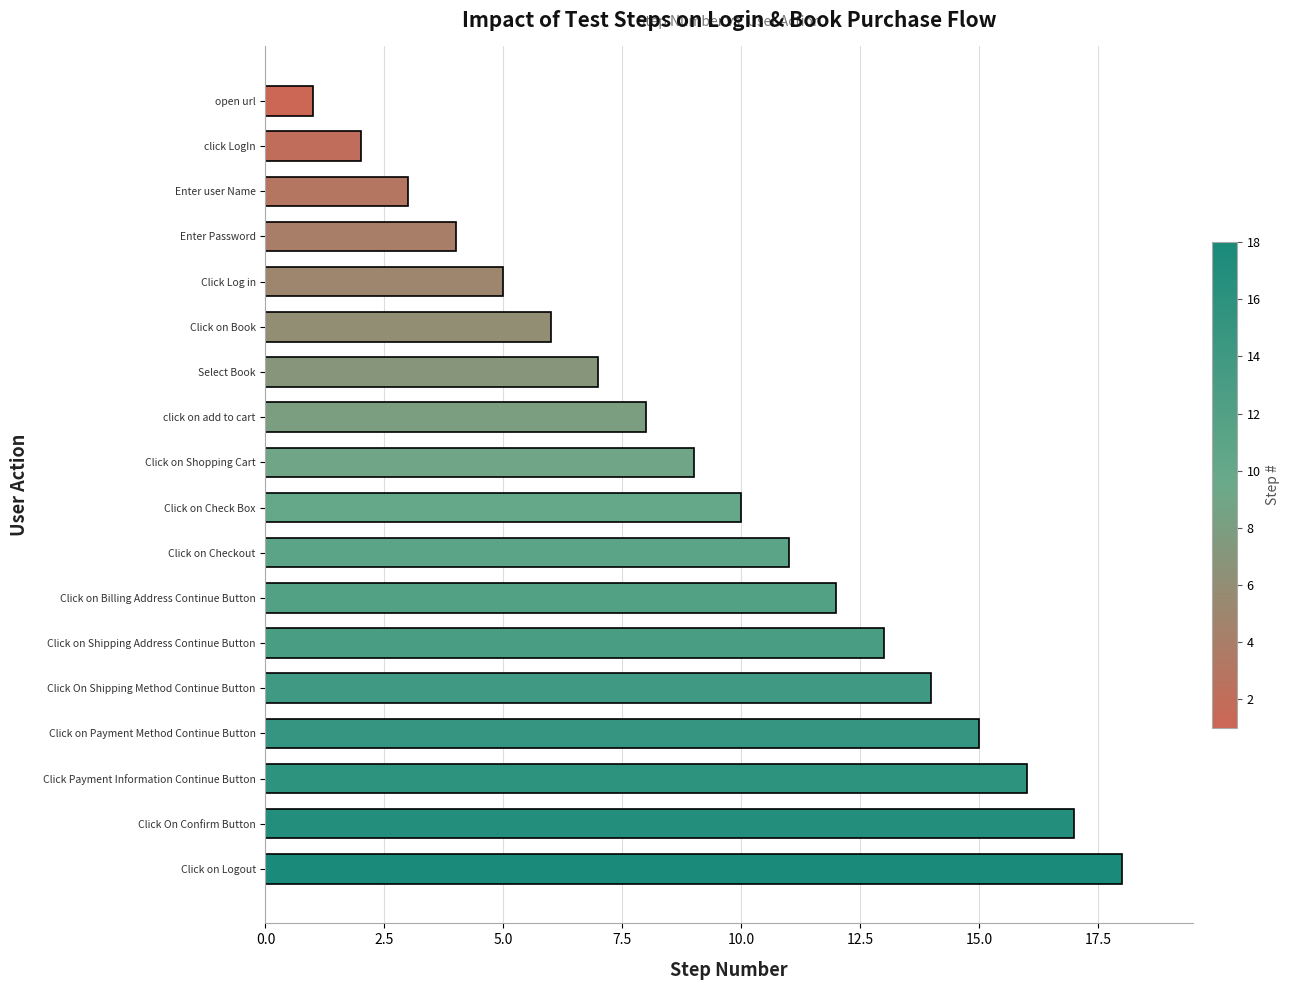

Which category has the highest value across all series?

Click on Logout